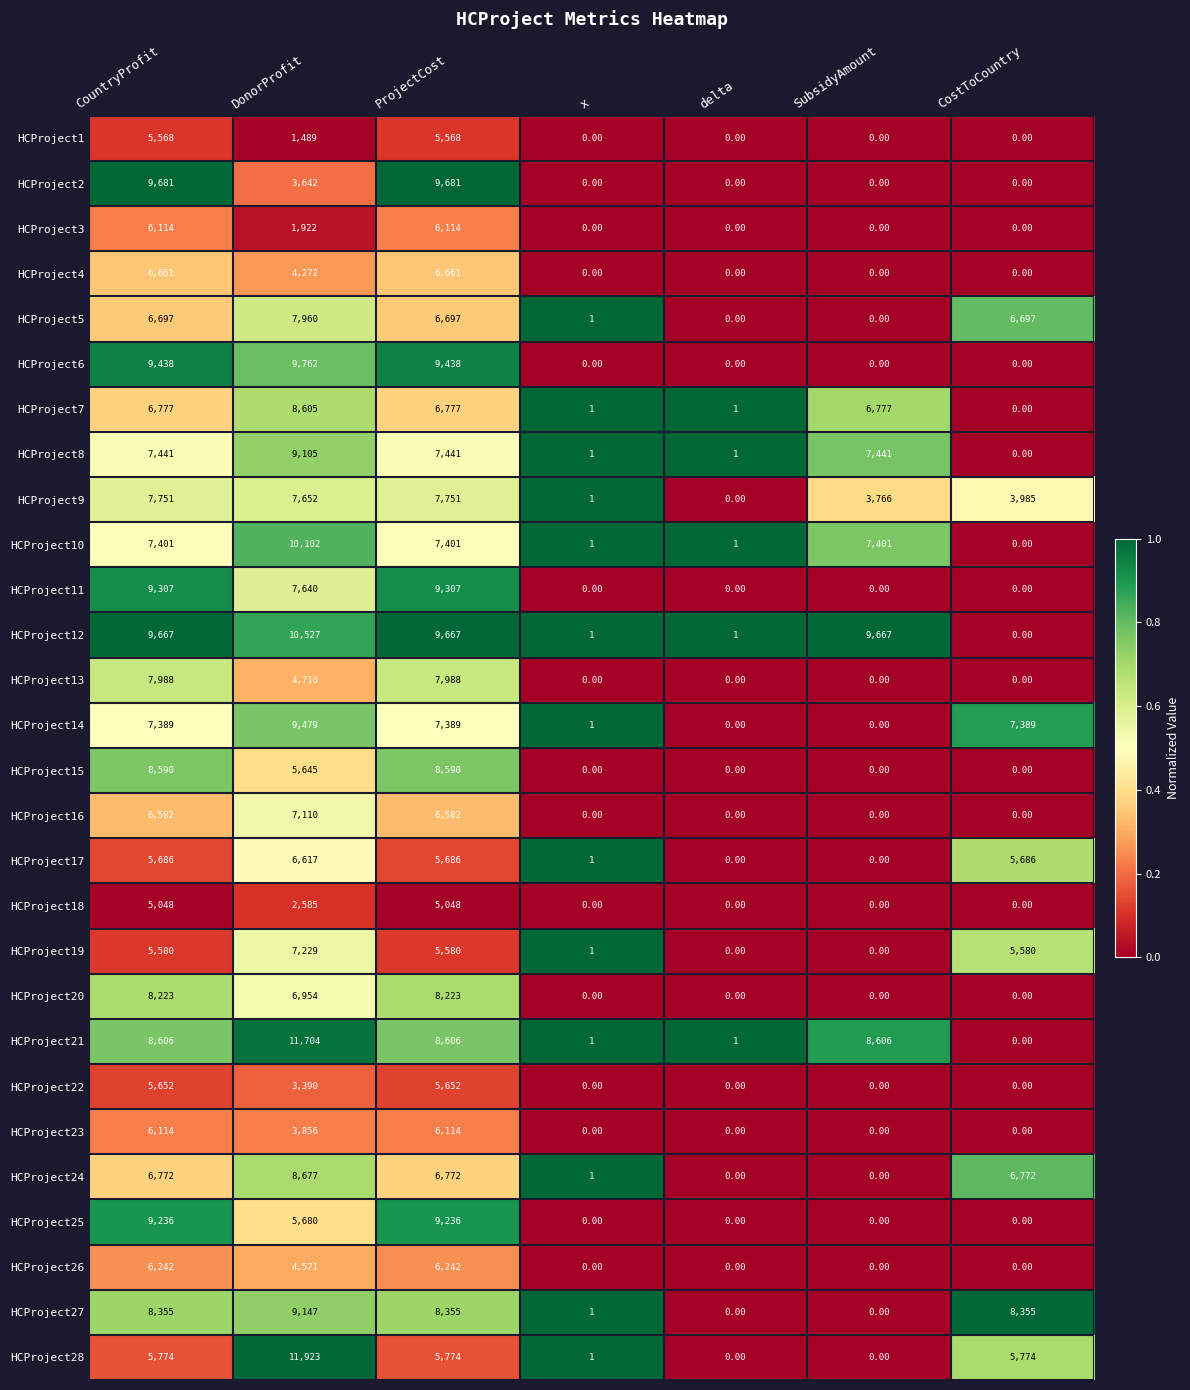

Which series changed the most between ProjectCost and x?

HCProject2